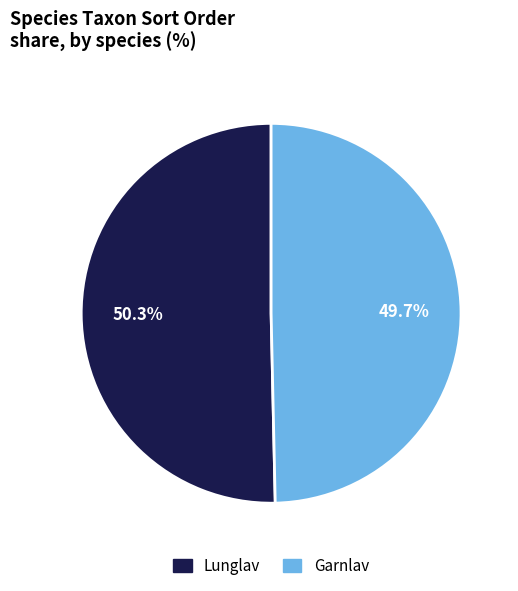

To the nearest percent, what percentage of the pie is Lunglav?

50%